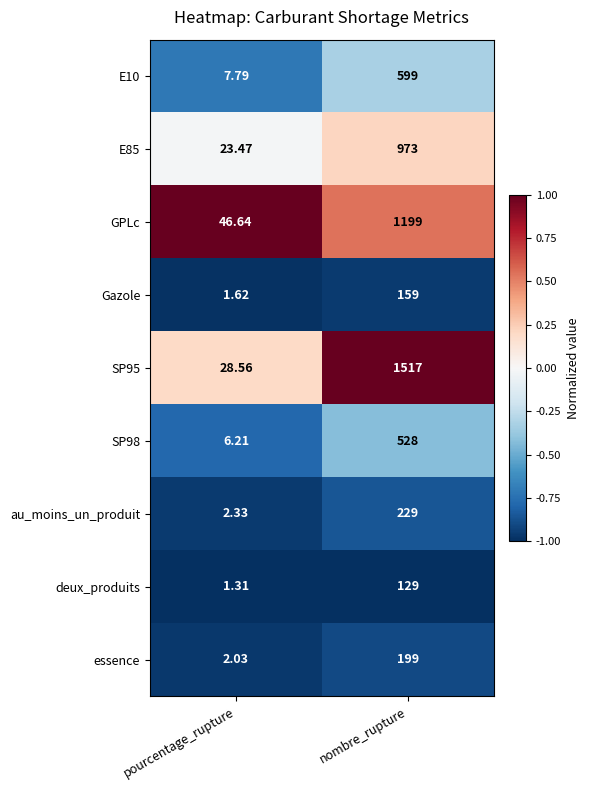

List the labels in order of Gazole value, smallest first.

pourcentage_rupture, nombre_rupture